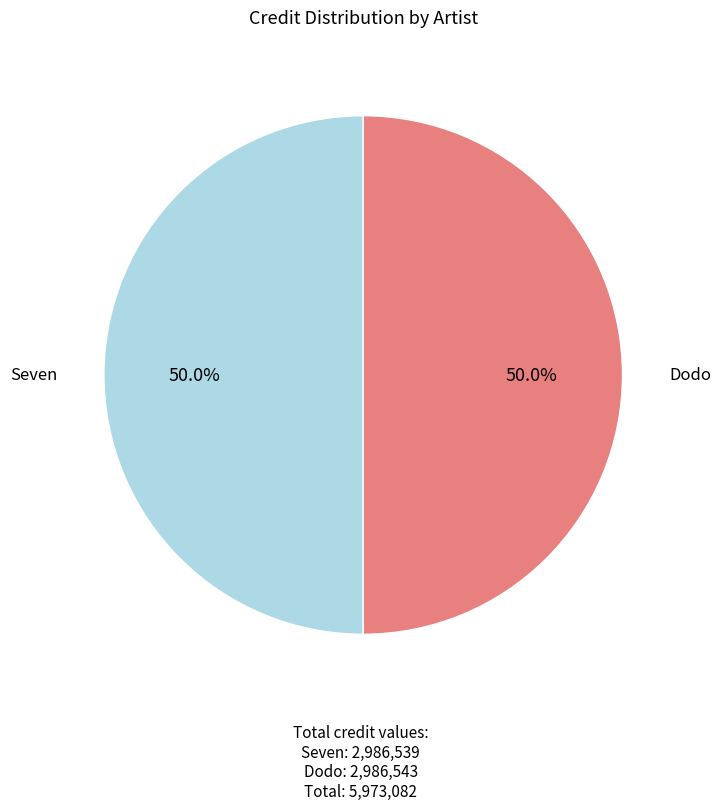

How much of the chart is everything except Seven?

50.0%